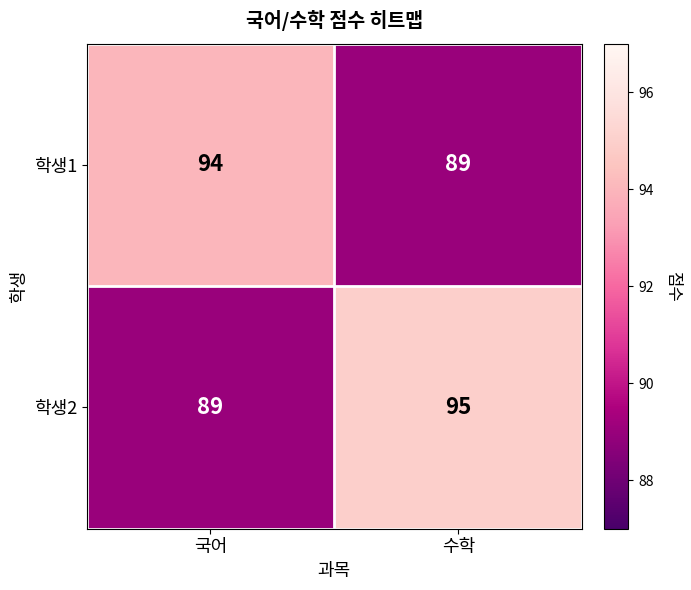

Reading left to right, extract all data points from this chart.

학생1: 94	89
학생2: 89	95